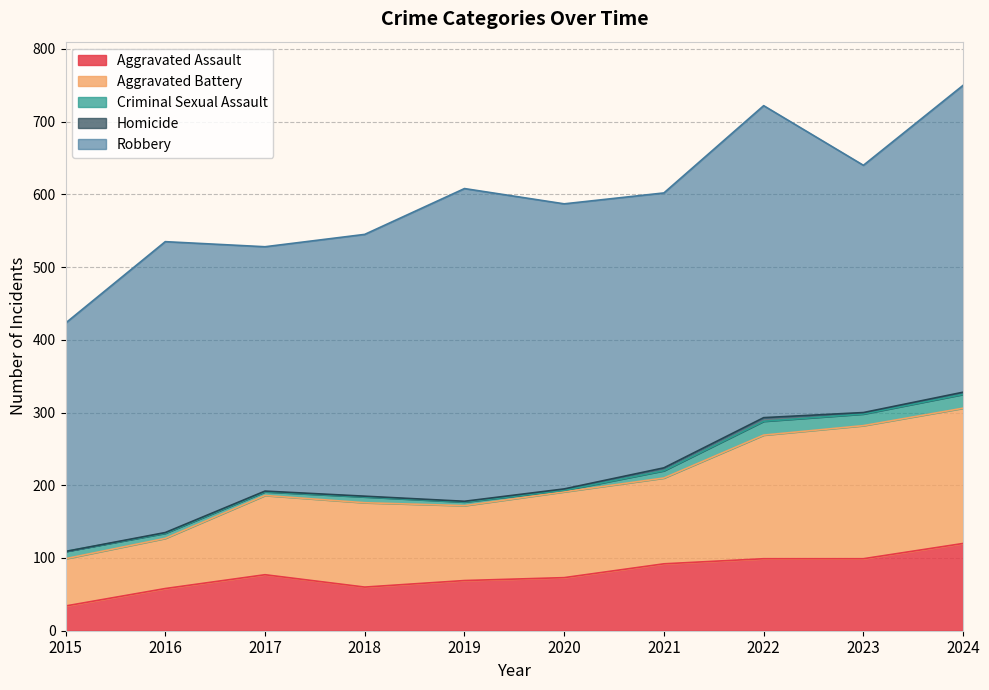

True or false: Robbery has more than 2 interior local peaks.

True